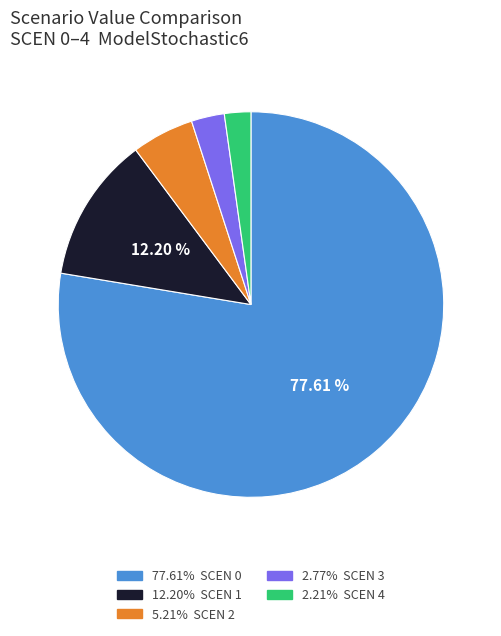

Is there a majority slice in this chart?

Yes